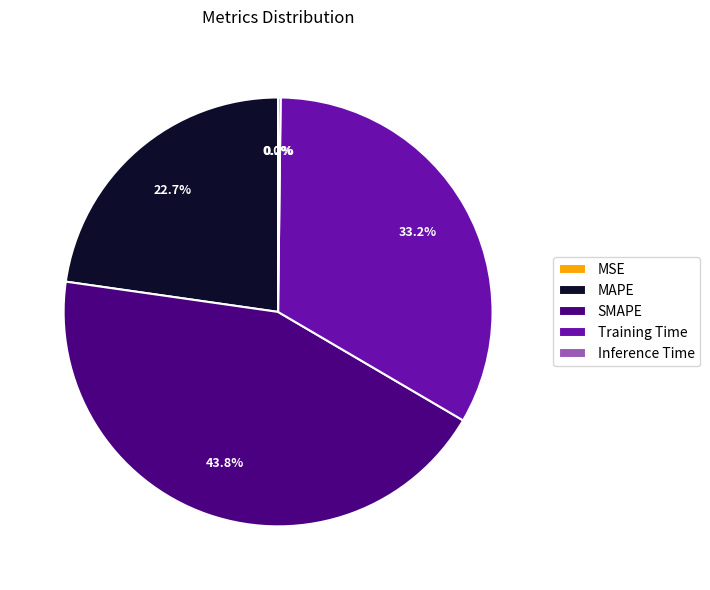

What percentage is NOT represented by Training Time?

66.8%